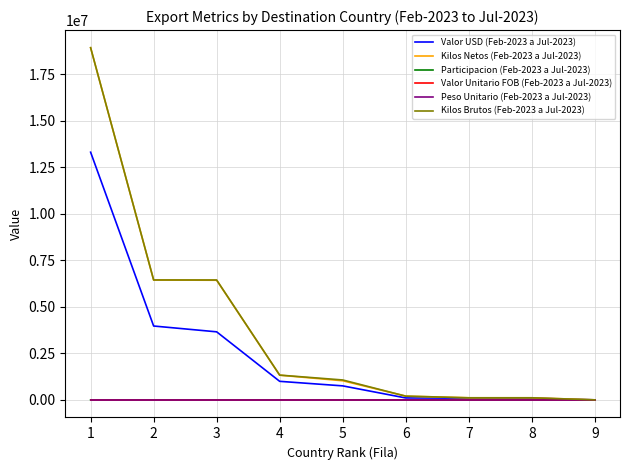

Does the chart have visible grid lines?

Yes